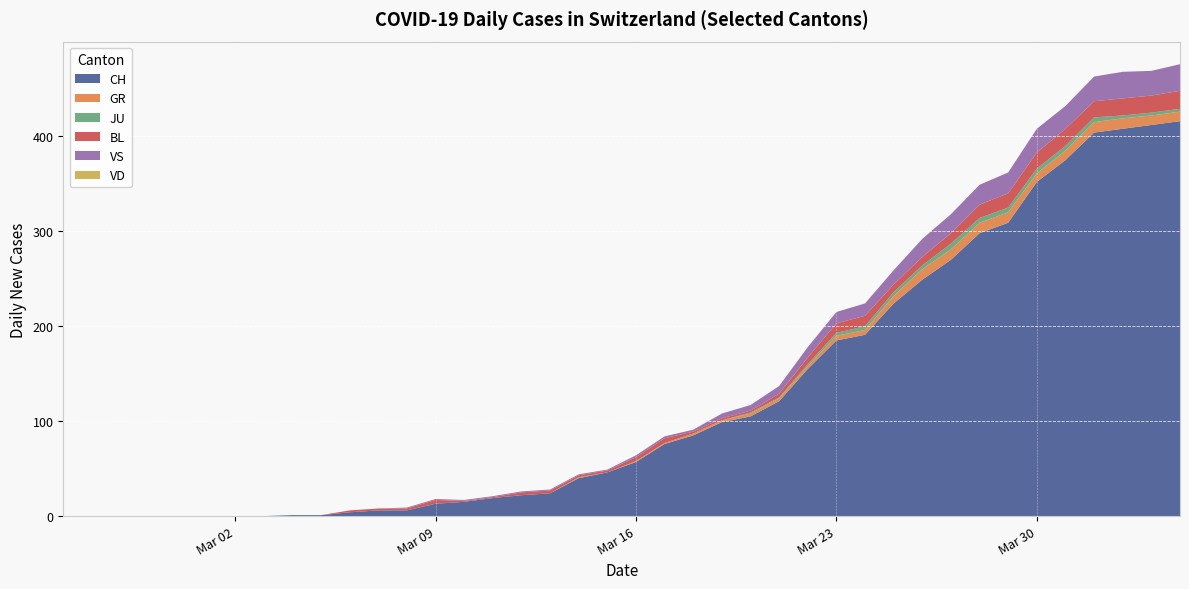

Reading left to right, list all the values displayed in this chart.

CH: 0=0	1=0	2=0	3=0	4=0	5=0	6=0	7=0	8=1	9=1	10=4	11=6	12=6	13=13	14=15	15=19	16=22	17=24	18=40	19=46	20=57	21=76	22=85	23=99	24=105	25=121	26=155	27=185	28=191	29=224	30=249	31=270	32=298	33=309	34=352	35=375	36=404	37=408	38=412	39=416
GR: 0=0	1=0	2=0	3=0	4=0	5=0	6=0	7=0	8=0	9=0	10=0	11=0	12=0	13=0	14=0	15=0	16=0	17=0	18=1	19=0	20=1	21=1	22=2	23=2	24=3	25=3	26=3	27=5	28=5	29=8	30=11	31=11	32=11	33=11	34=9	35=10	36=11	37=11	38=10	39=10
JU: 0=0	1=0	2=0	3=0	4=0	5=0	6=0	7=0	8=0	9=0	10=0	11=0	12=0	13=0	14=0	15=0	16=0	17=0	18=0	19=0	20=0	21=0	22=0	23=0	24=1	25=1	26=2	27=3	28=4	29=4	30=4	31=6	32=5	33=5	34=5	35=5	36=5	37=3	38=3	39=3
BL: 0=0	1=0	2=0	3=0	4=0	5=0	6=0	7=0	8=0	9=0	10=2	11=2	12=2	13=4	14=1	15=1	16=3	17=3	18=2	19=2	20=4	21=5	22=2	23=2	24=2	25=4	26=7	27=10	28=11	29=8	30=9	31=11	32=14	33=15	34=17	35=18	36=17	37=18	38=18	39=19
VS: 0=0	1=0	2=0	3=0	4=0	5=0	6=0	7=0	8=0	9=0	10=0	11=0	12=1	13=1	14=1	15=1	16=1	17=1	18=1	19=1	20=2	21=2	22=2	23=5	24=6	25=8	26=11	27=12	28=13	29=15	30=19	31=20	32=21	33=22	34=25	35=24	36=26	37=28	38=26	39=28
VD: 0=0	1=0	2=0	3=0	4=0	5=0	6=0	7=0	8=0	9=0	10=0	11=0	12=0	13=0	14=0	15=0	16=0	17=0	18=0	19=0	20=0	21=0	22=0	23=0	24=0	25=0	26=0	27=0	28=0	29=0	30=0	31=0	32=0	33=0	34=0	35=0	36=0	37=0	38=0	39=0